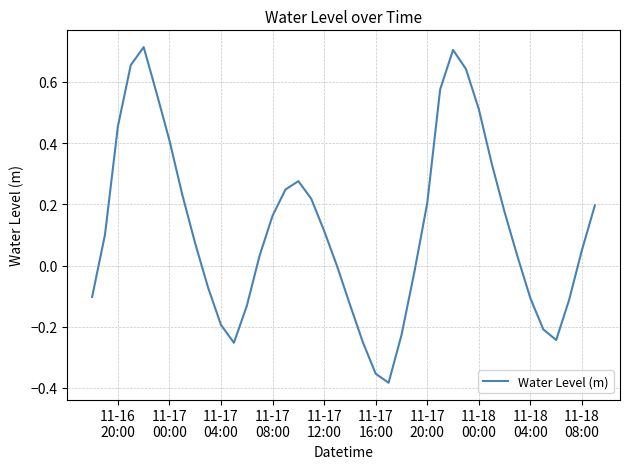

Does the chart display data point markers on the line(s)?

No